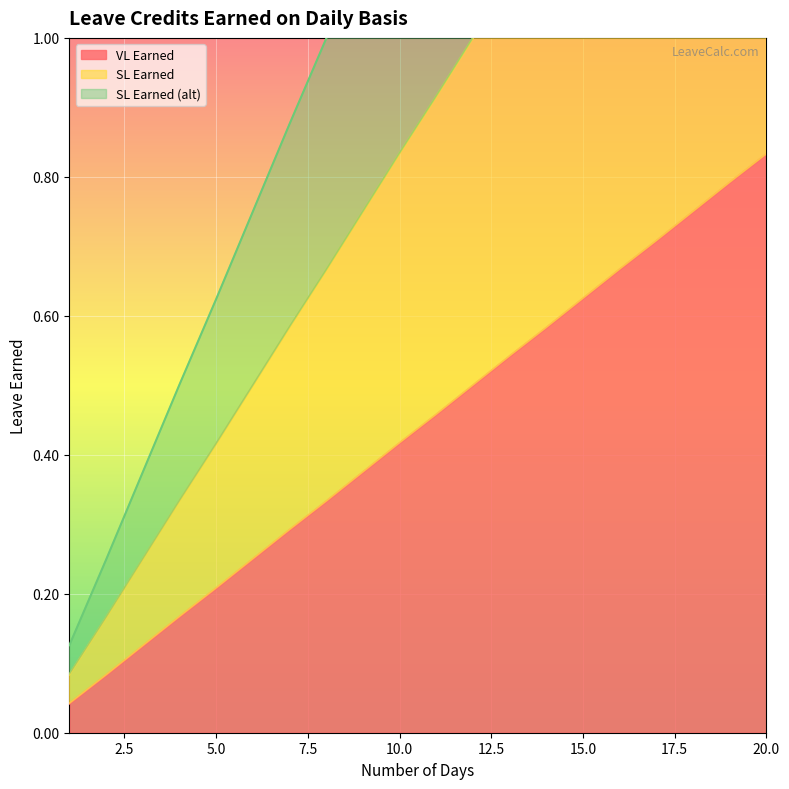

True or false: SL Earned has more than 0 interior local peaks.

False